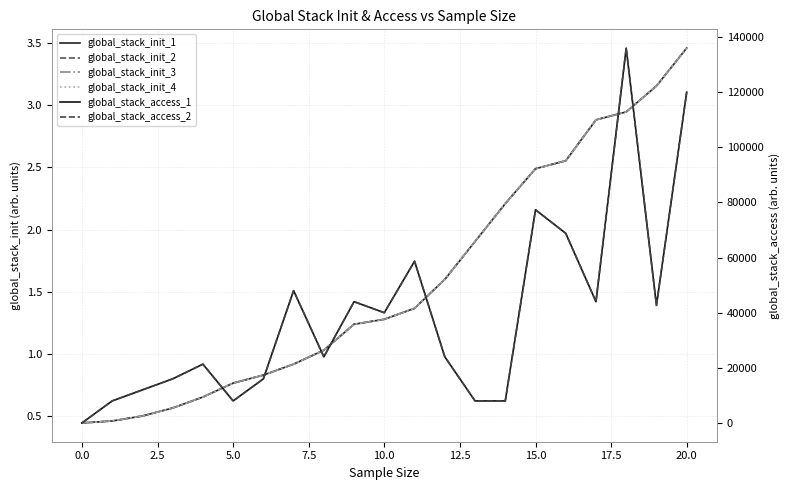

Is it true that global_stack_init_4 equals 0.5 at 20.0?

False